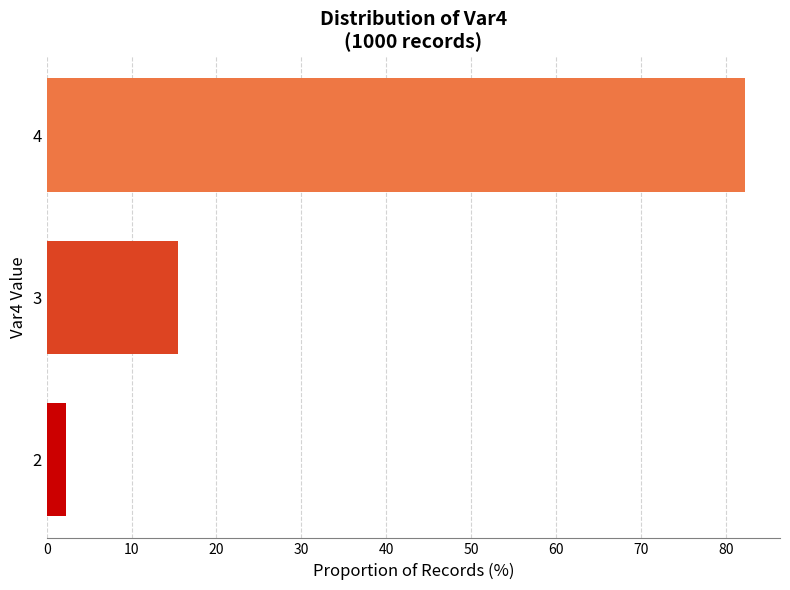

Reading bottom to top, list all the values displayed in this chart.

2=2.2	3=15.5	4=82.2